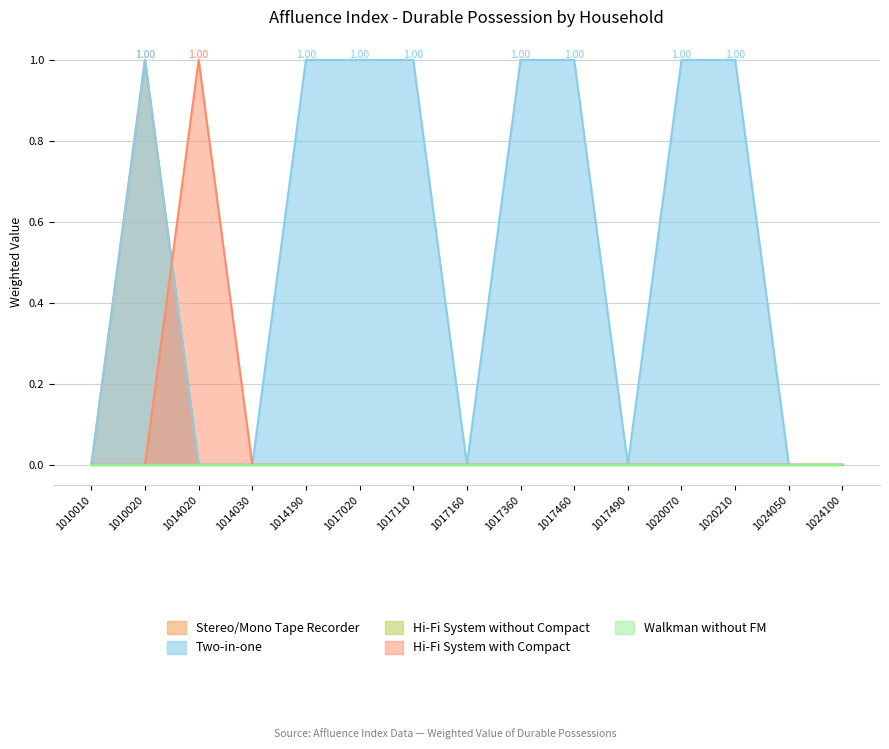

What is the highest value of the Stereo/Mono Tape Recorder series?

1